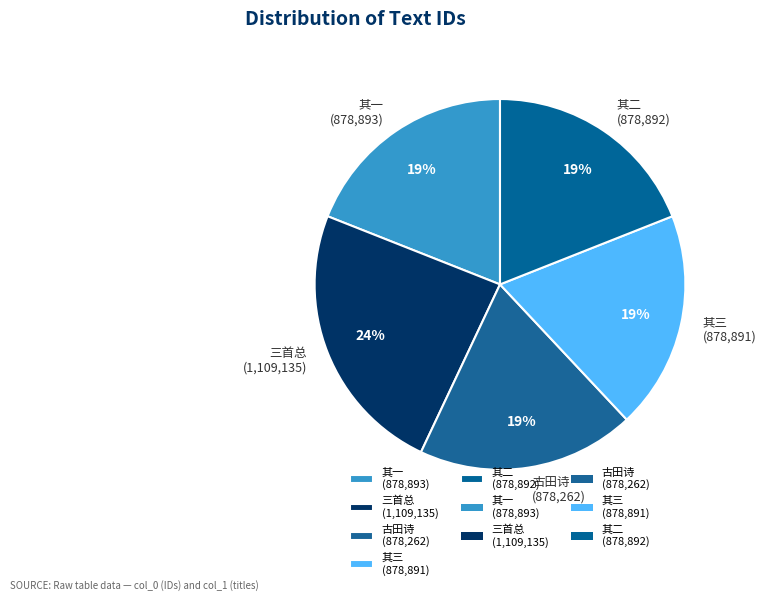

True or false: 三首总 (1,109,135) accounts for 13% of the total.

False